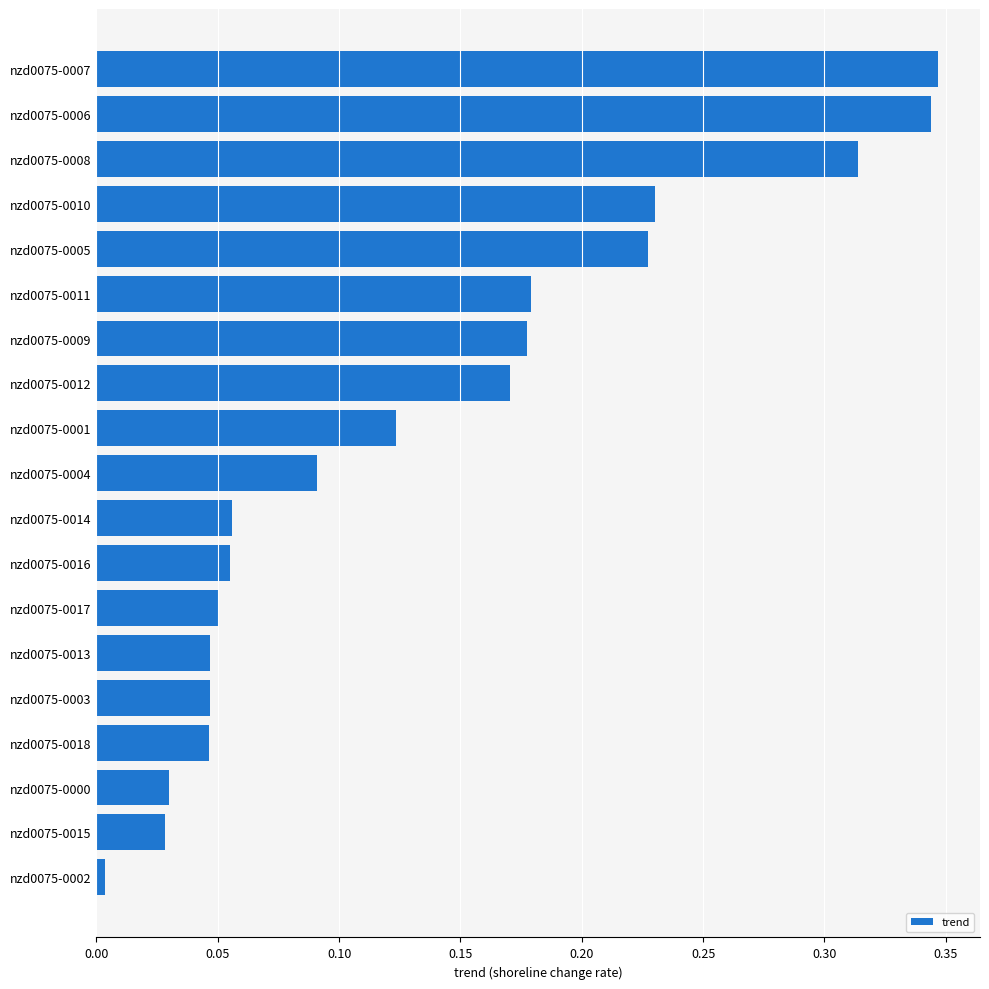

How many bars are there in total?

19